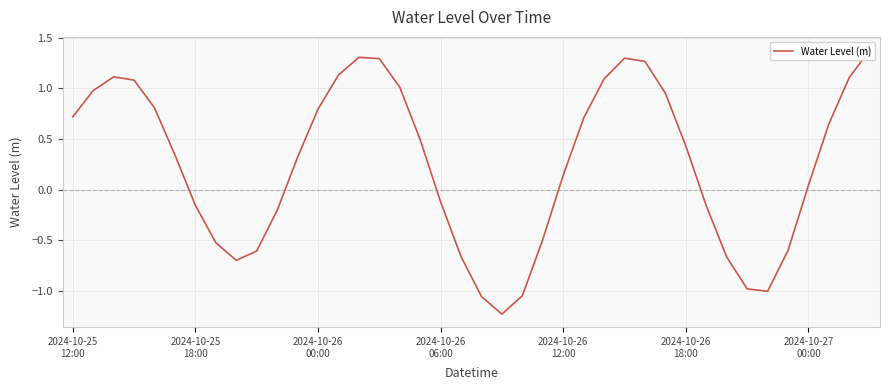

What is the difference between the maximum and minimum values?

2.6